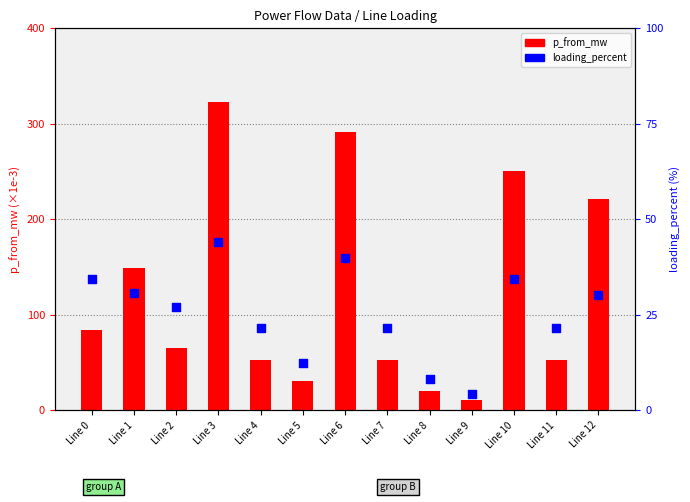

Which series reaches the maximum Y coordinate?

p_from_mw (scaled)